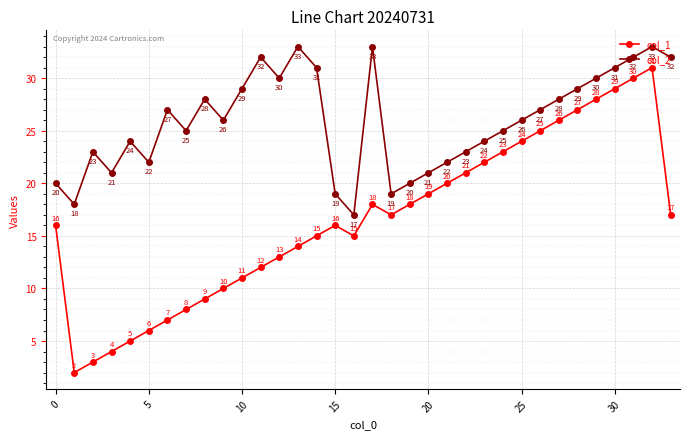

What is the minimum value for col_2?

17